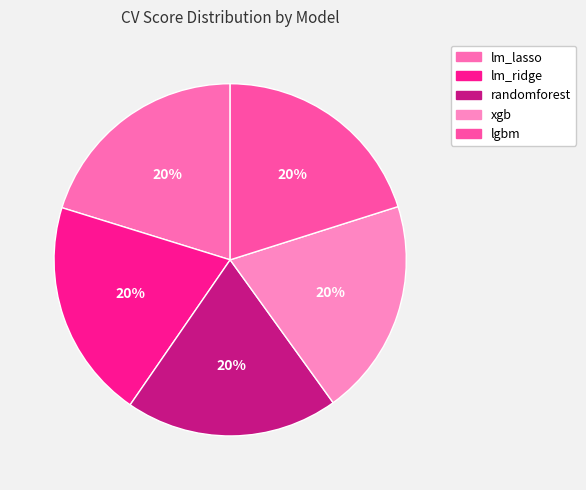

What is the total percentage of lgbm and xgb?

40.1%